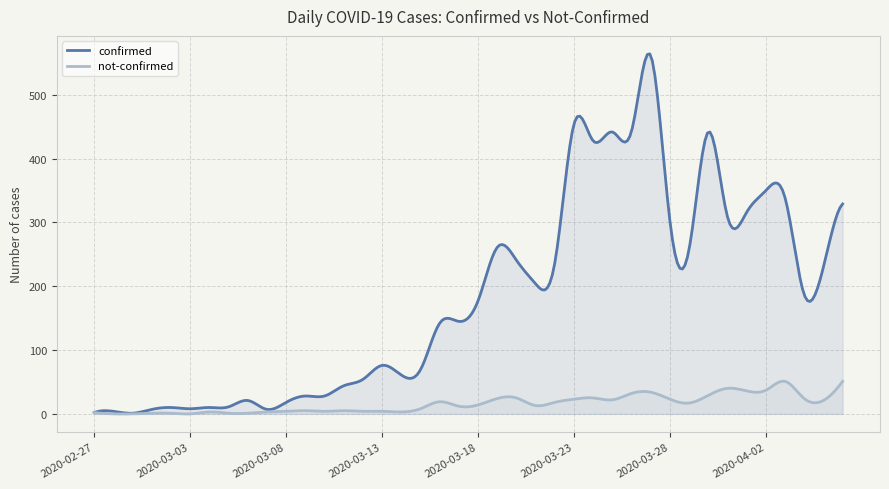

True or false: not-confirmed and confirmed cross at least once.

False